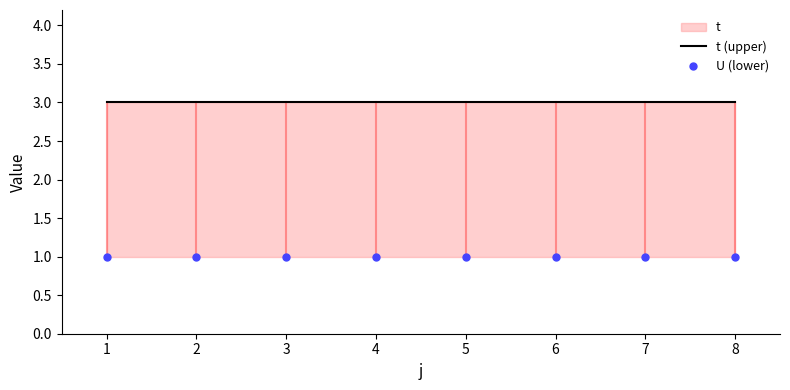

Read the t (upper) value at 7.

3